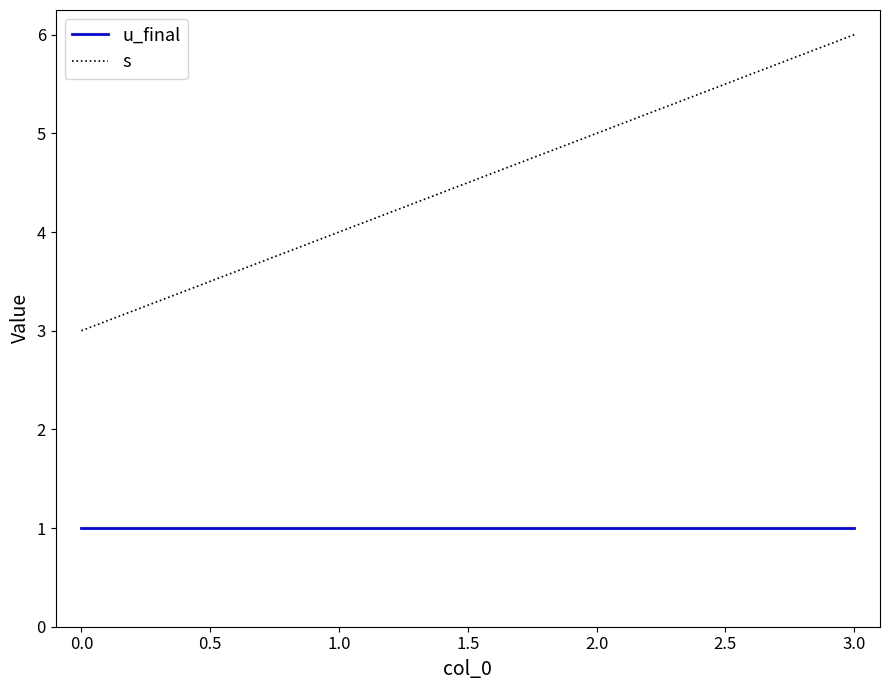

How many categories are shown in the chart?

4